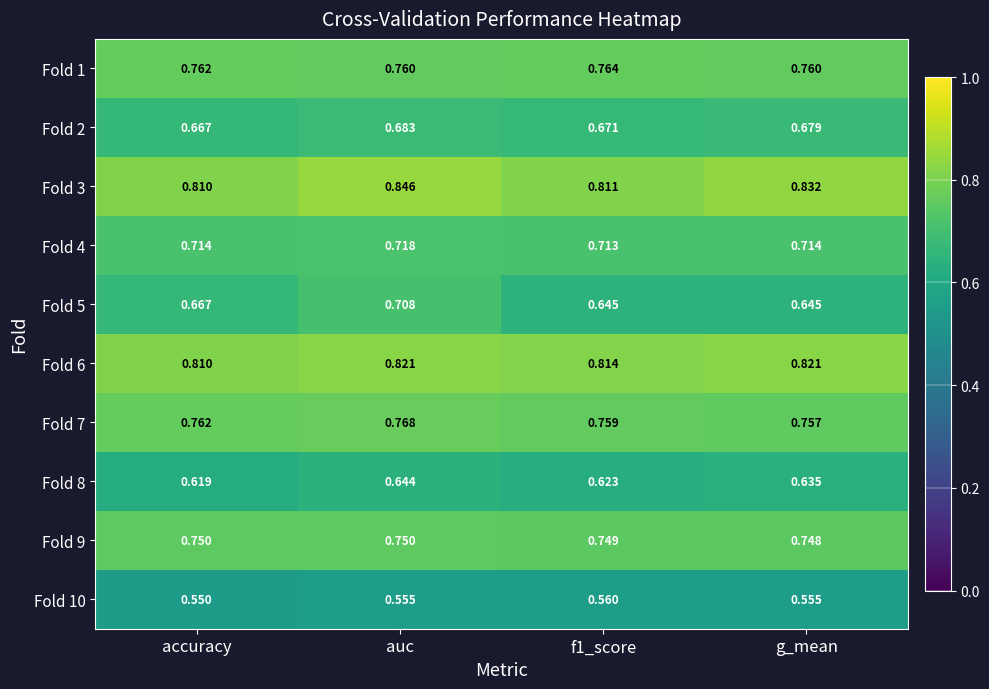

Which label corresponds to the smallest value in the chart?

accuracy